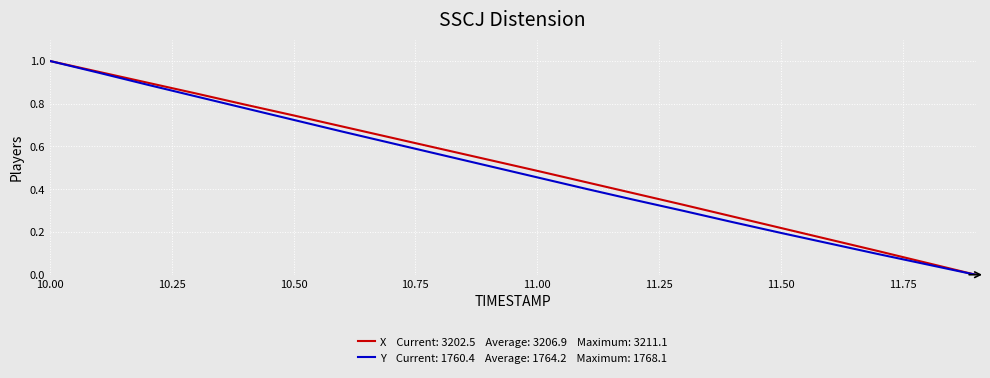

Does the chart display data point markers on the line(s)?

No